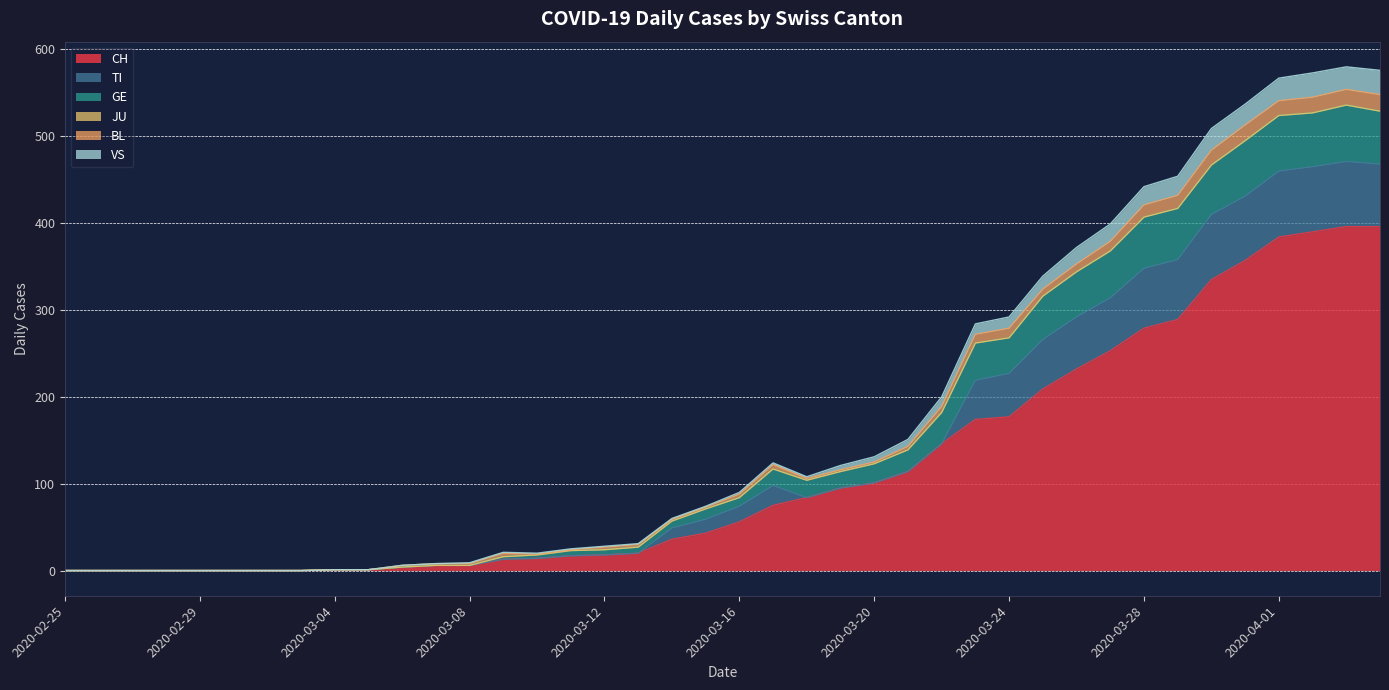

What is the maximum value for CH?

396